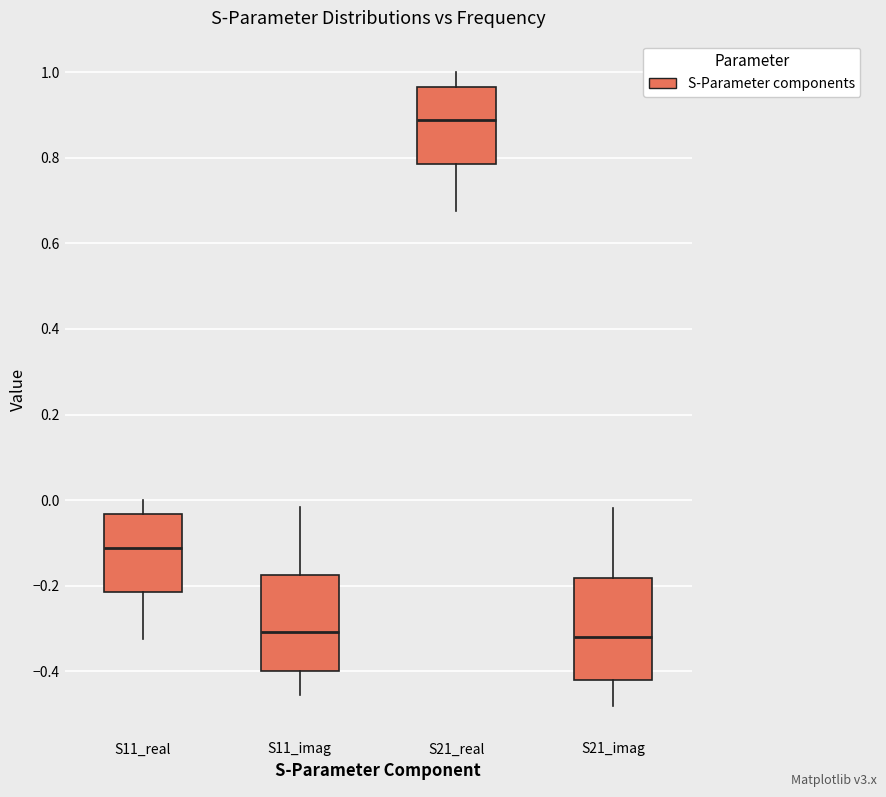

Reading left to right, transcribe this box plot: for each box, give where its median line is, the range the box spans, and where its two whiskers end, as read against the y-axis. The values are not printed on the chart, so give them approximately, as read against the axis.

S11_real: median -0.12, box -0.22 to -0.04, whiskers -0.32 to 0.00
S11_imag: median -0.30, box -0.40 to -0.18, whiskers -0.46 to -0.02
S21_real: median 0.88, box 0.78 to 0.96, whiskers 0.68 to 1.00
S21_imag: median -0.32, box -0.42 to -0.18, whiskers -0.48 to -0.02